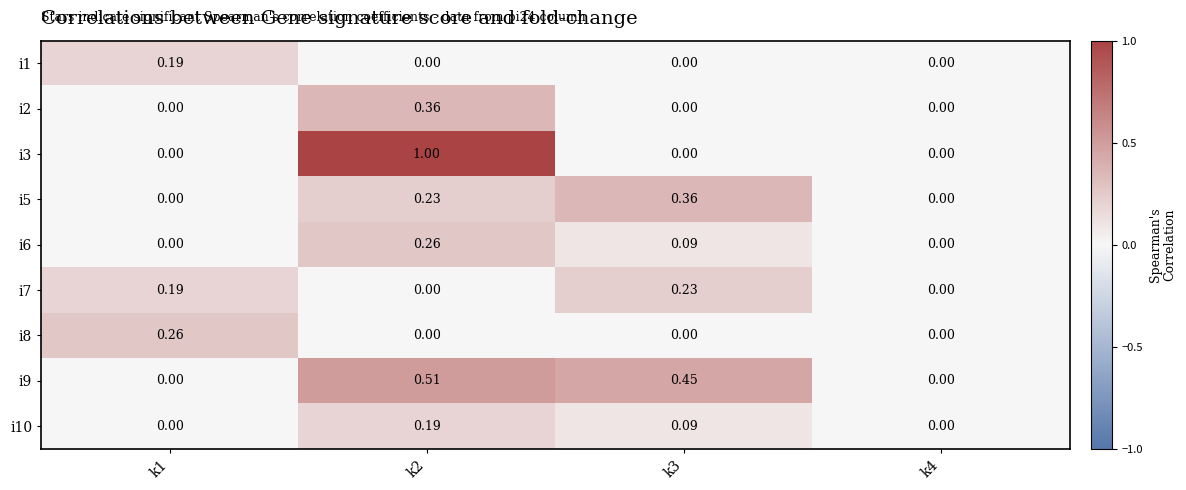

What is the greatest value displayed?

1.0